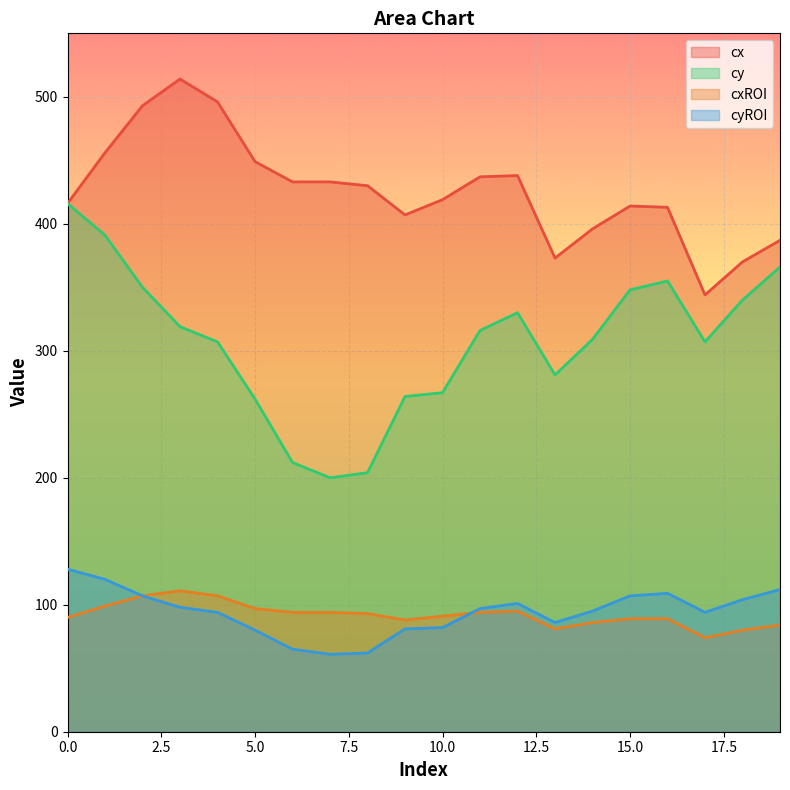

List the labels in order of cyROI value, largest first.

0, 1, 19, 16, 2, 15, 18, 12, 3, 11, 14, 4, 17, 13, 10, 9, 5, 6, 8, 7